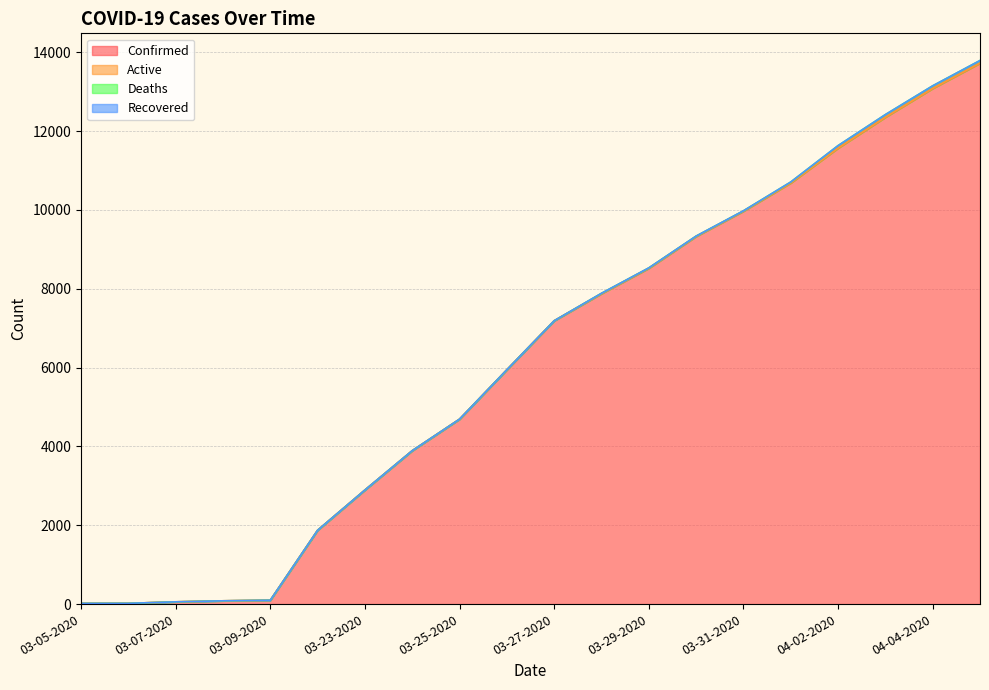

What is the difference between the maximum and minimum values in the Confirmed series?

13705